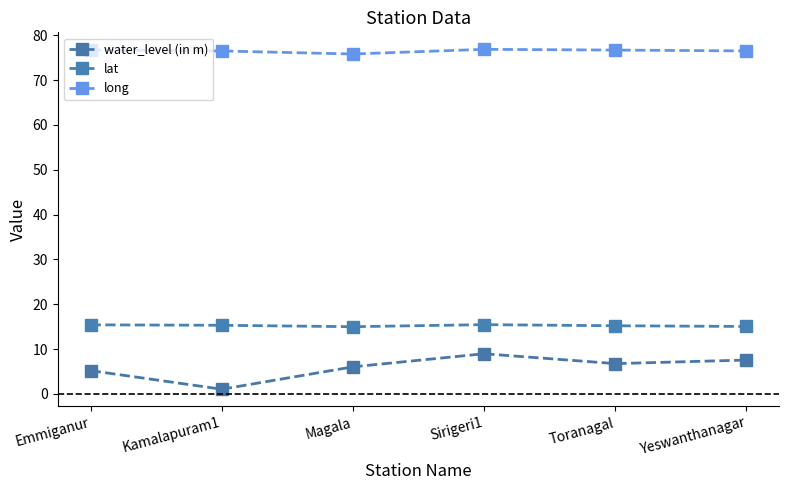

Is it true that water_level (in m) equals 2.5 at Magala?

False